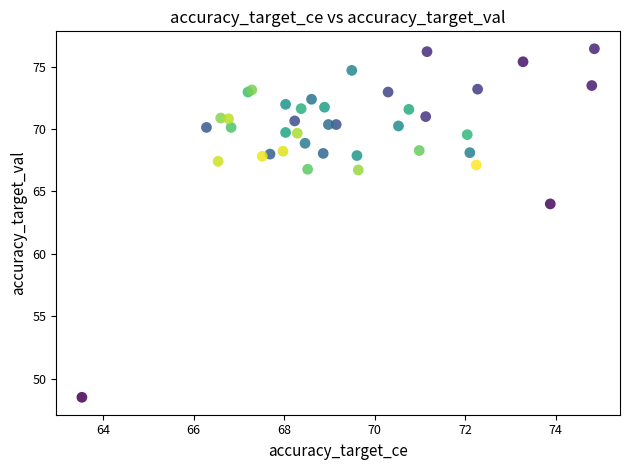

What Y value in the scatter plot is closest to 62?

64.0